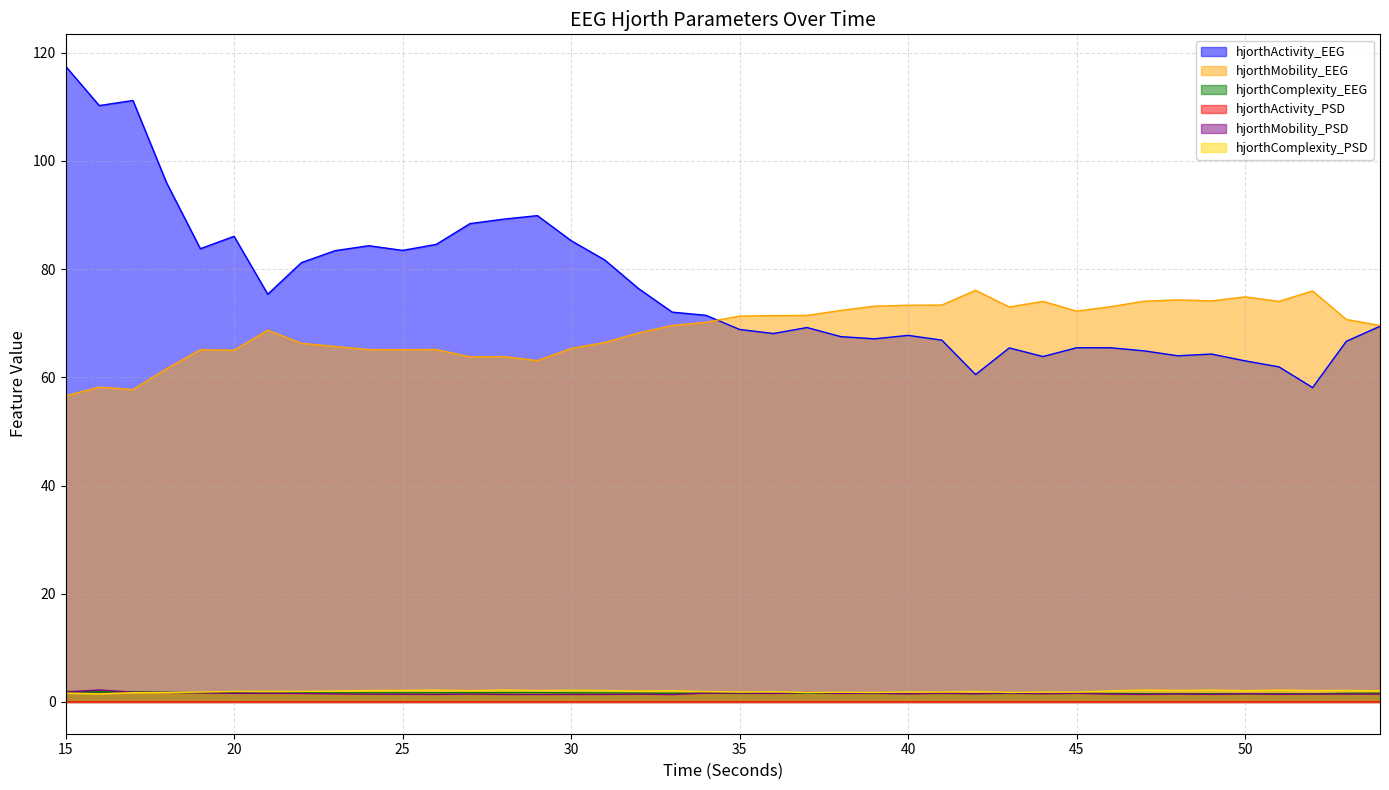

The hjorthMobility_EEG series shows 108.2 at 22. True or false?

False